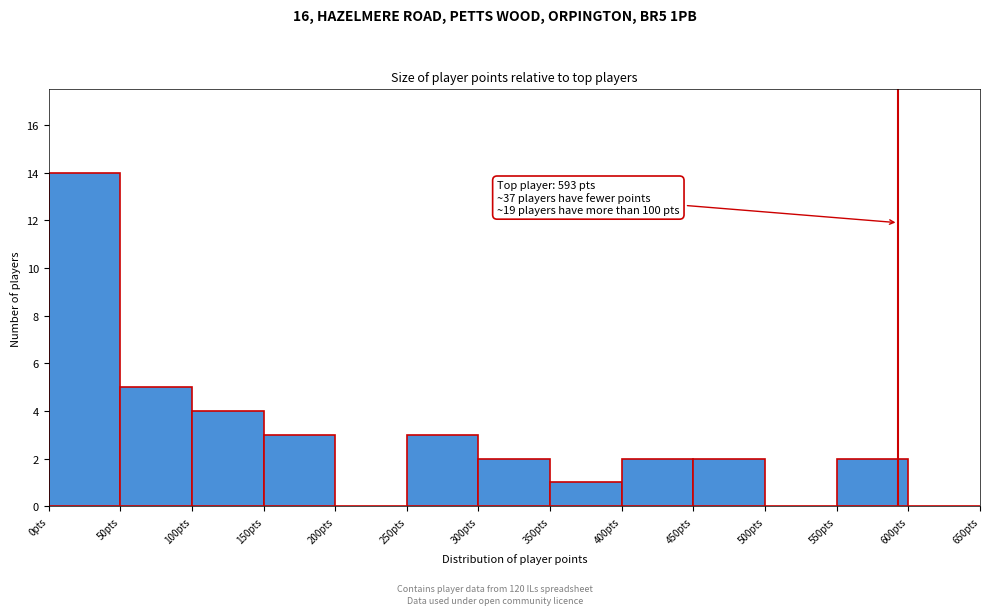

Which range on the x-axis has the tallest bar?

0 to 50